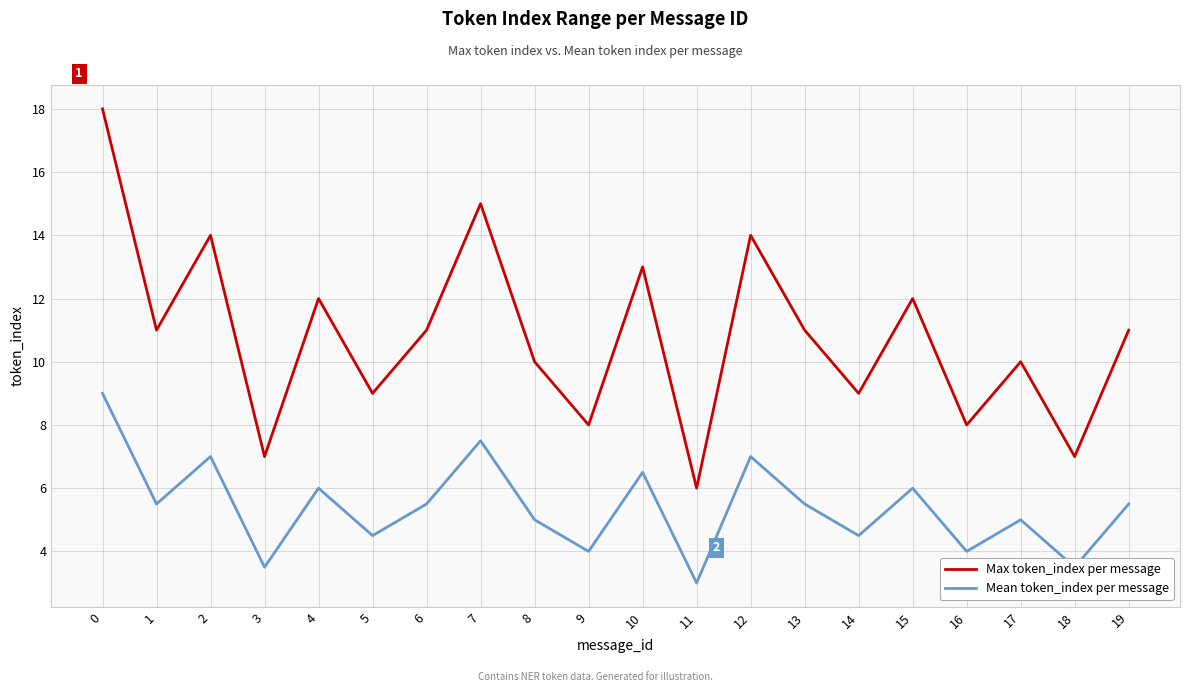

At which category does Mean token_index per message reach its first local valley?

1